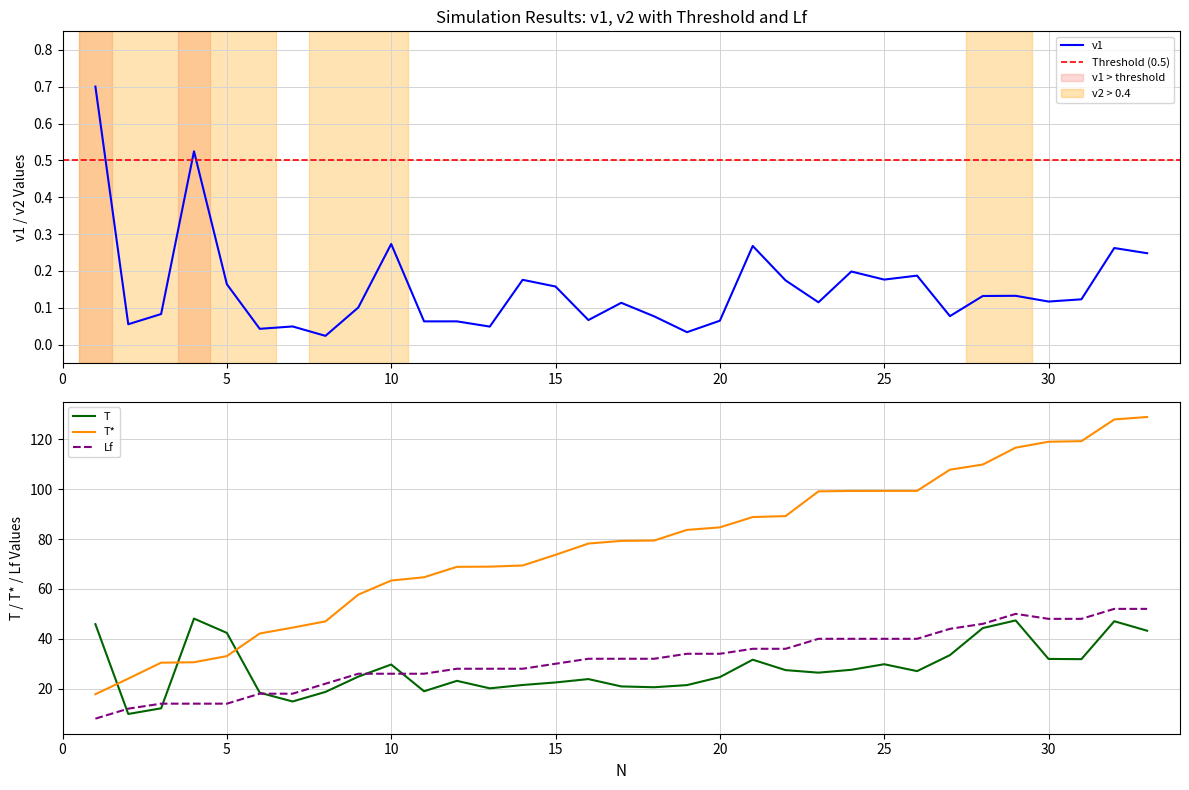

True or false: T and v1 intersect in this chart.

False